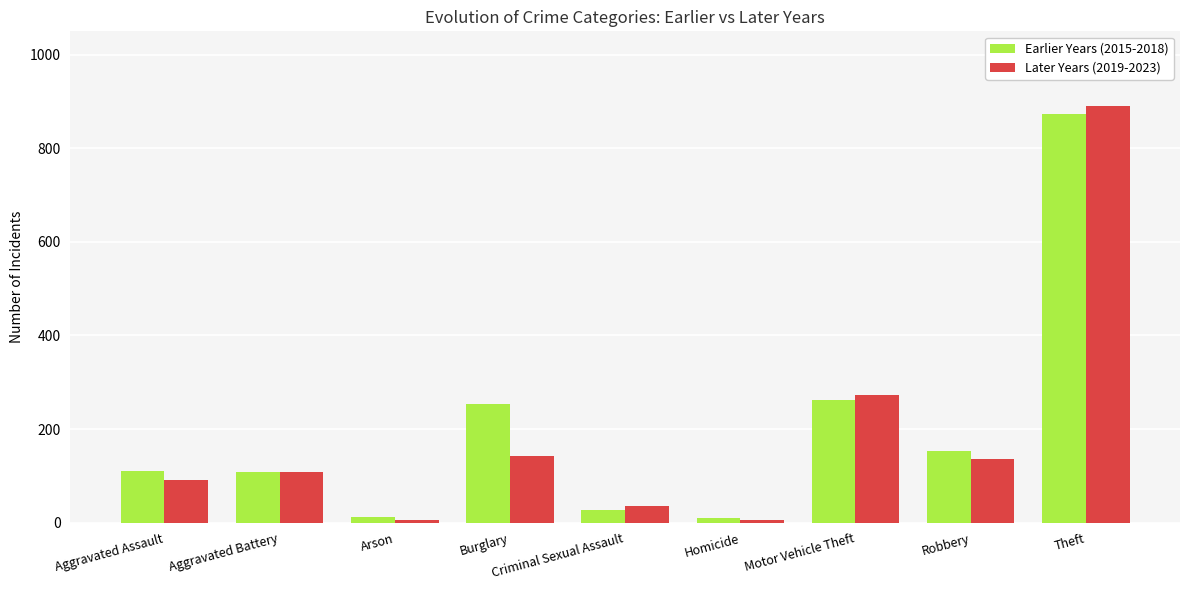

At which category does the chart reach its peak across all series?

Theft